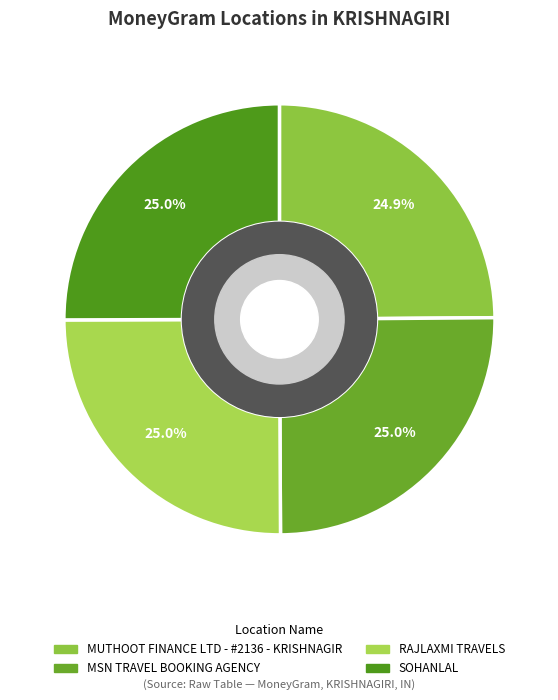

Is it true that RAJLAXMI TRAVELS is 30% of the pie?

False